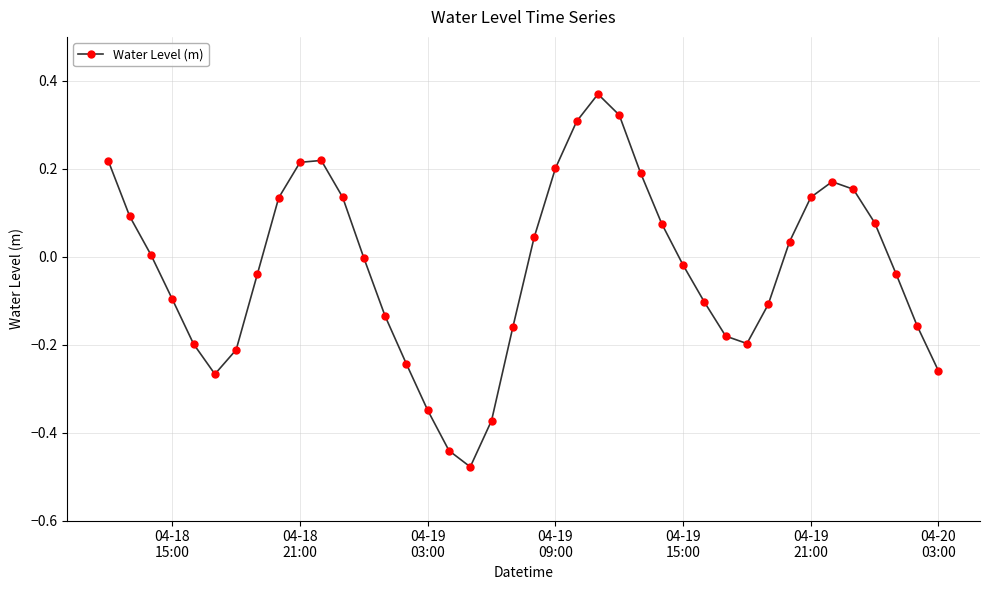

How many data points does each series have?

40